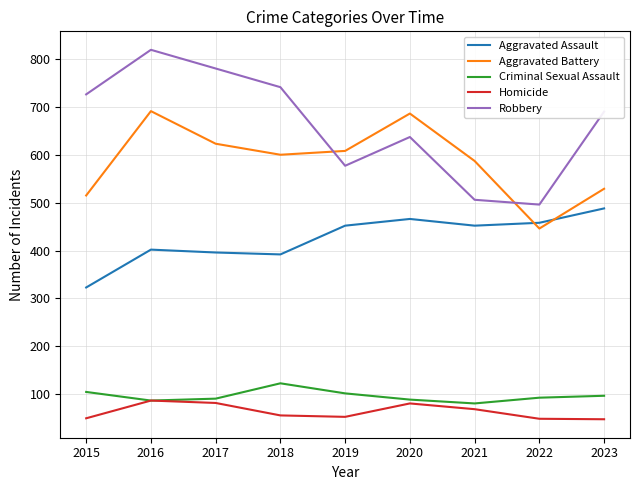

Where is the first local minimum for Robbery?

2019